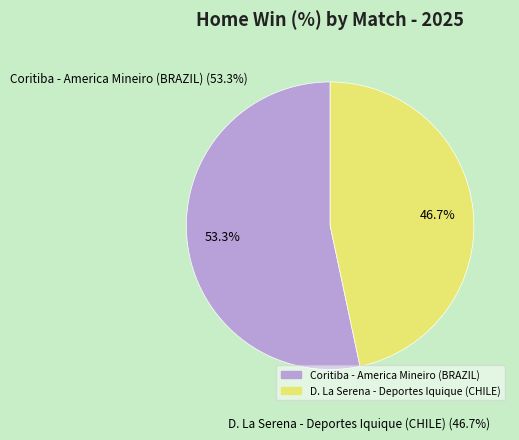

Is the sum of D. La Serena - Deportes Iquique (CHILE) and Coritiba - America Mineiro (BRAZIL) greater than half?

Yes